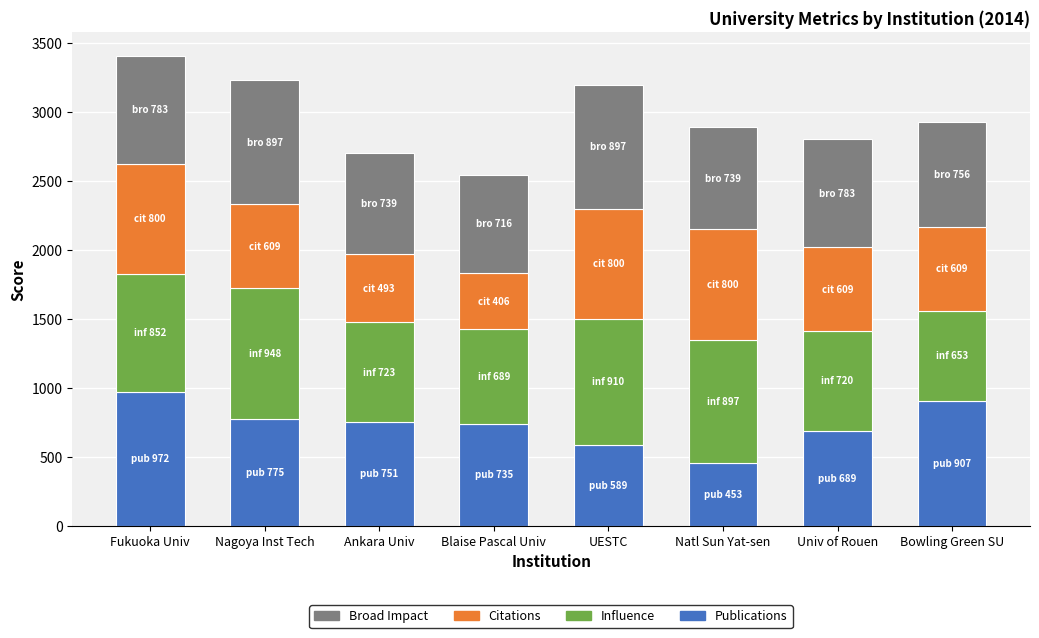

What is the total value across all series at Fukuoka Univ?

3407